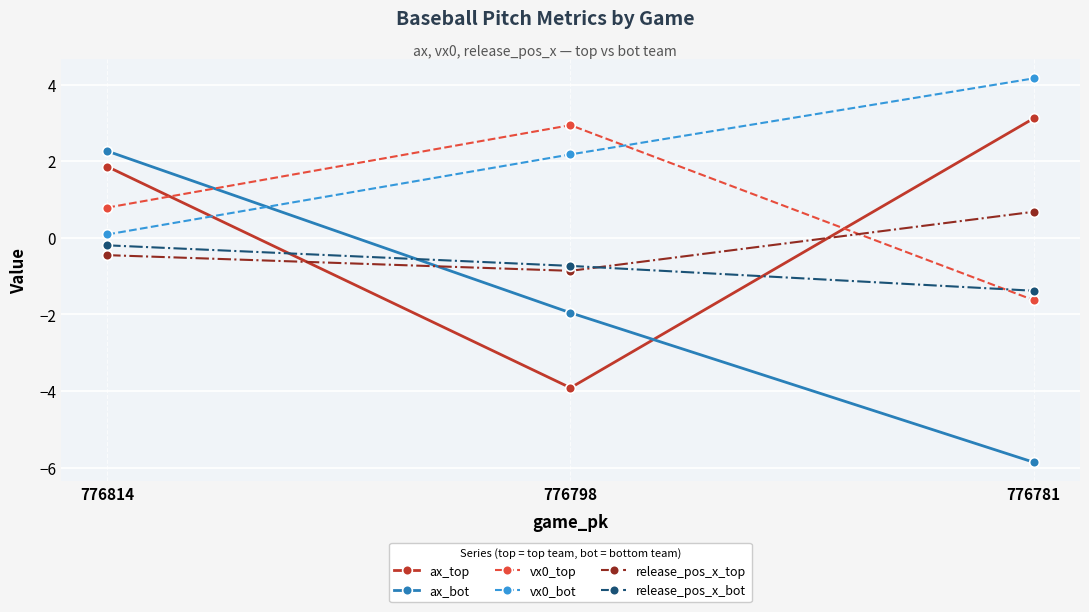

Which series has the largest total across all categories?

vx0_bot